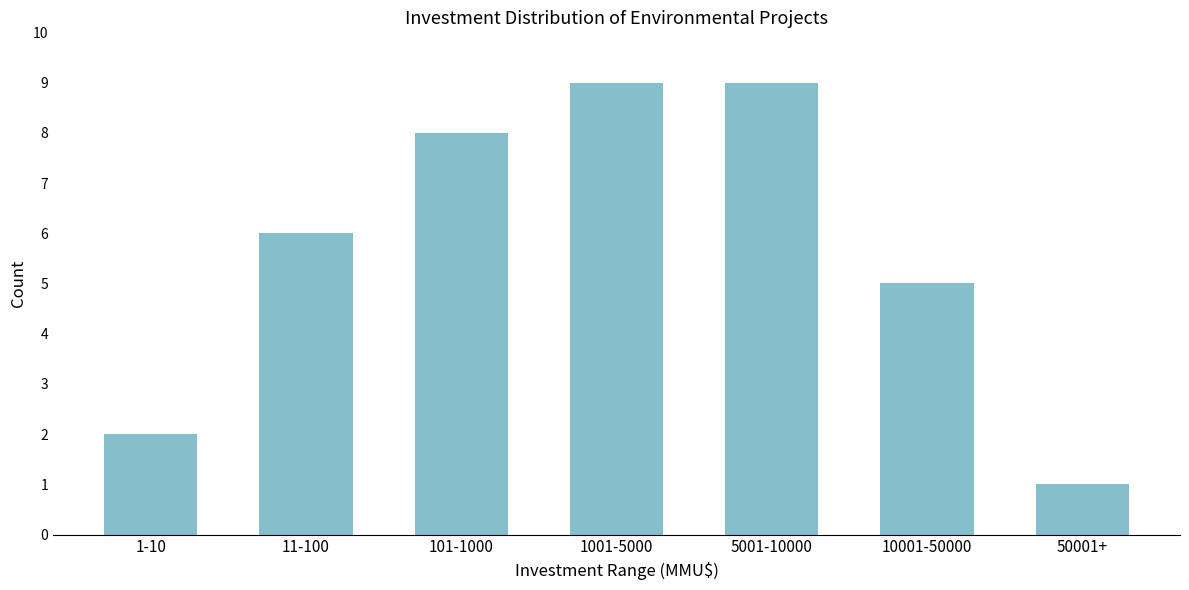

Reading left to right, transcribe all the data shown in this chart.

2	6	8	9	9	5	1